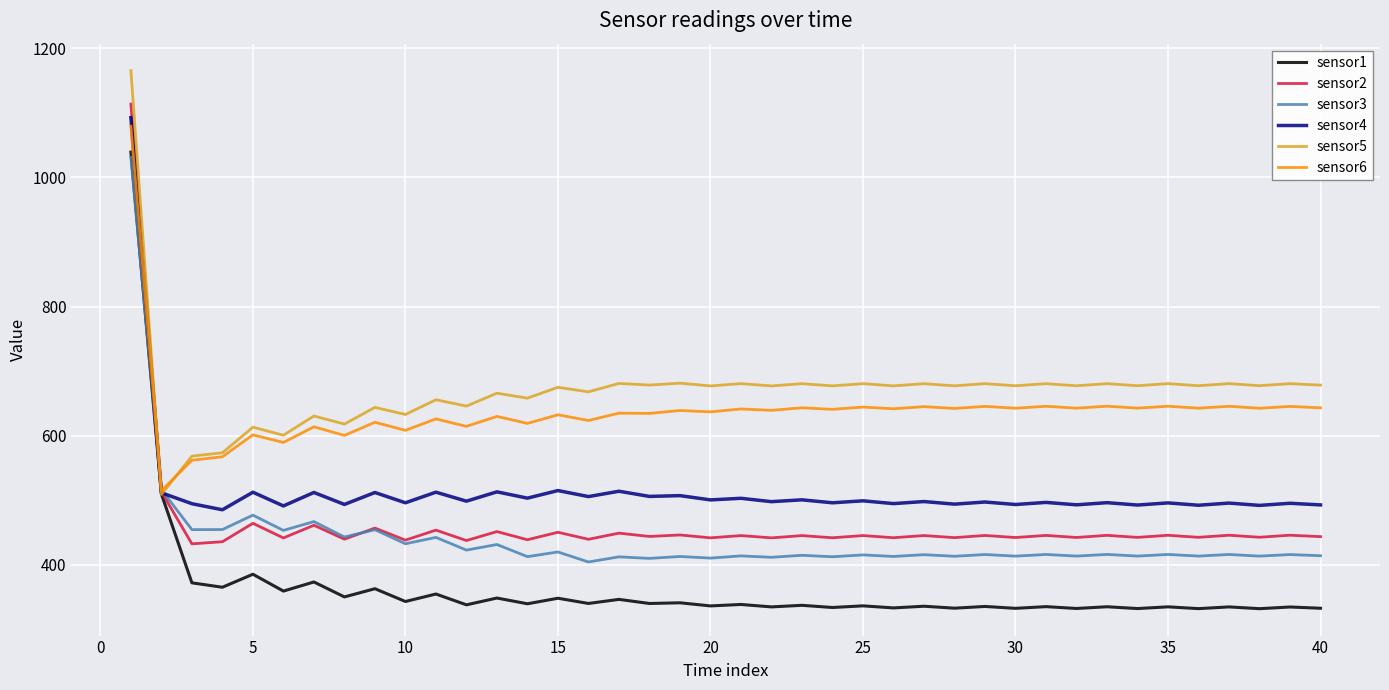

What is the minimum value shown in the chart?

332.3